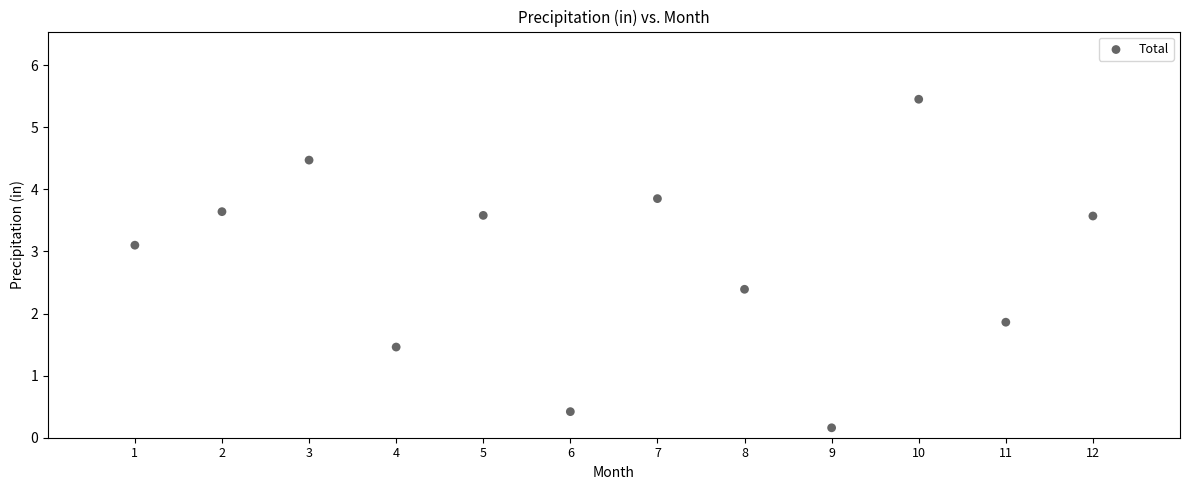

What is the average Y value?

2.8